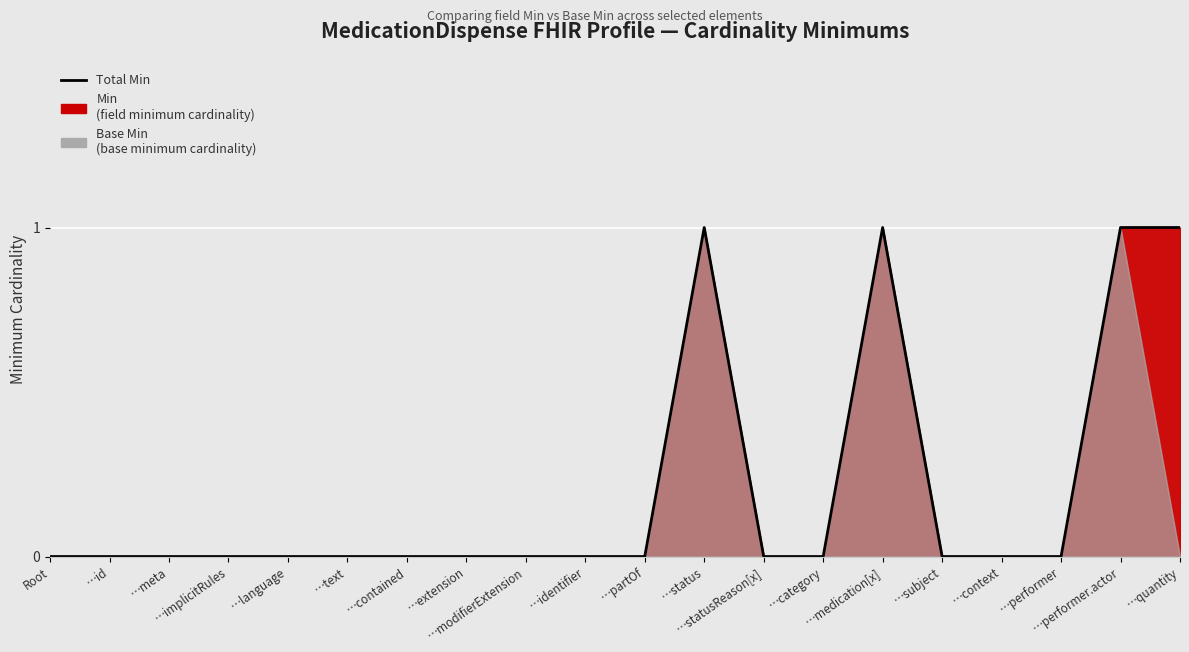

How many positive values are there?

4